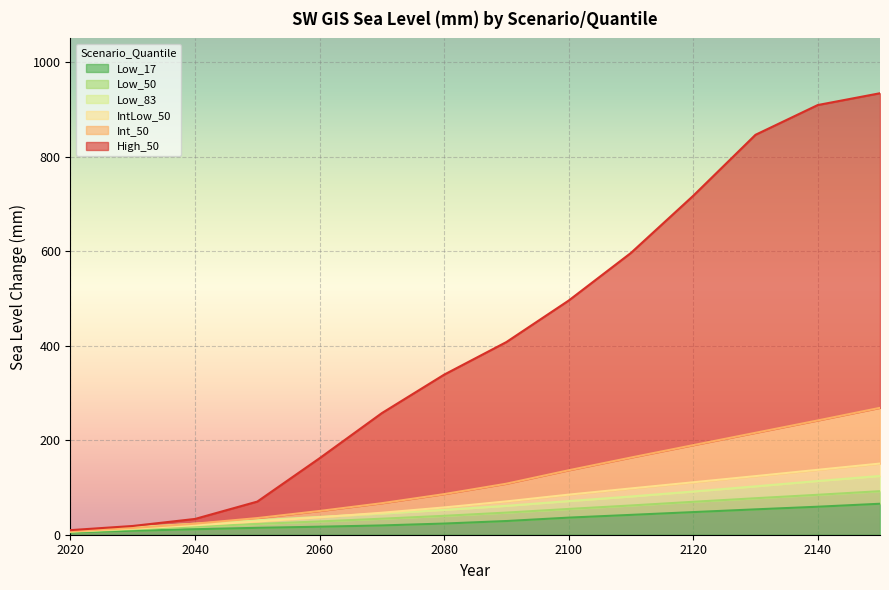

What is the greatest value displayed?

934.0